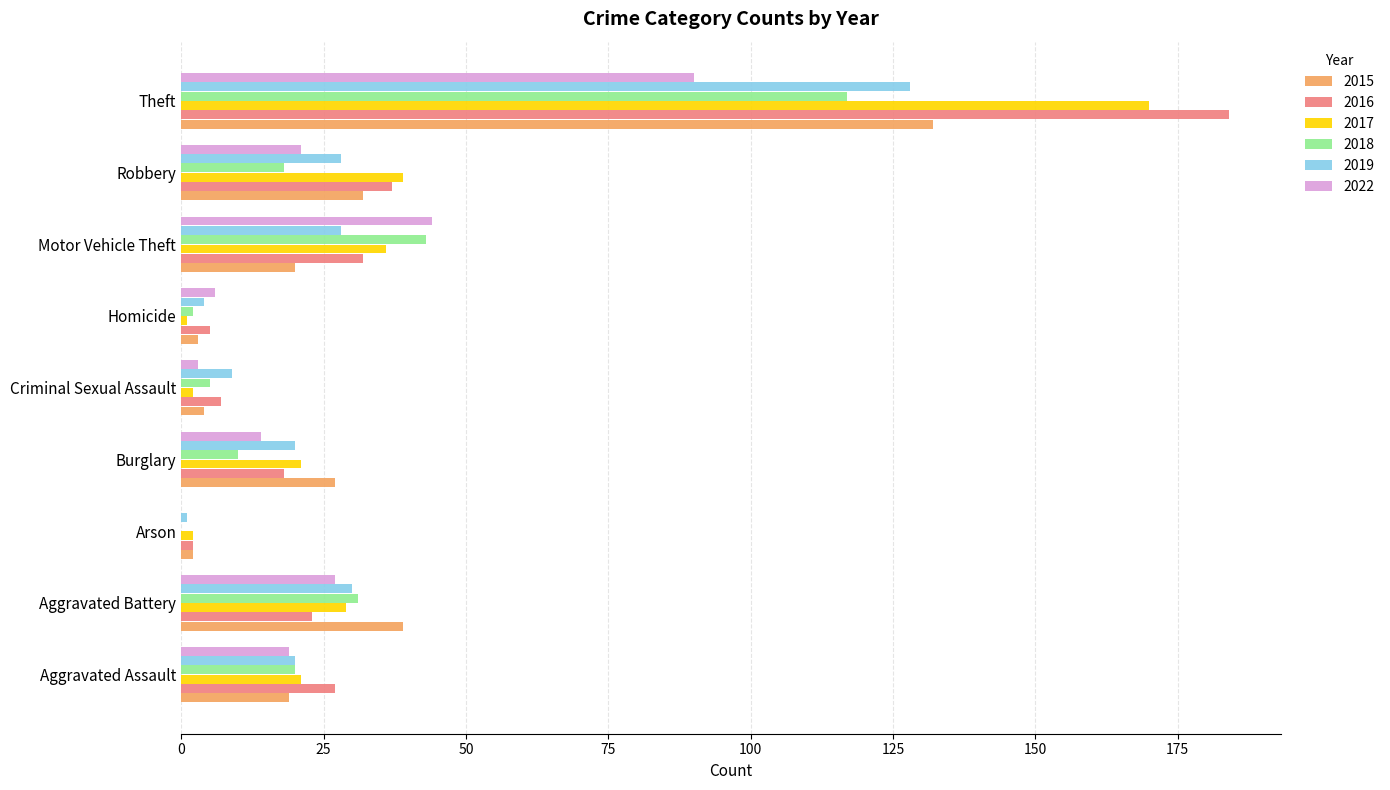

Is the value of 2016 at Criminal Sexual Assault greater than the value of 2022 at Aggravated Battery?

No